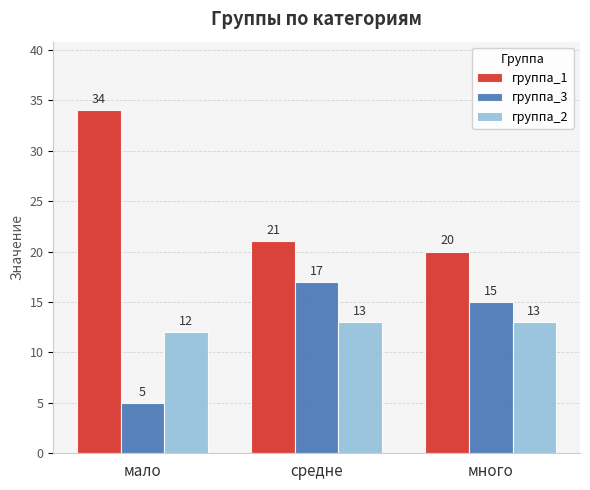

At which category does the chart reach its peak across all series?

мало